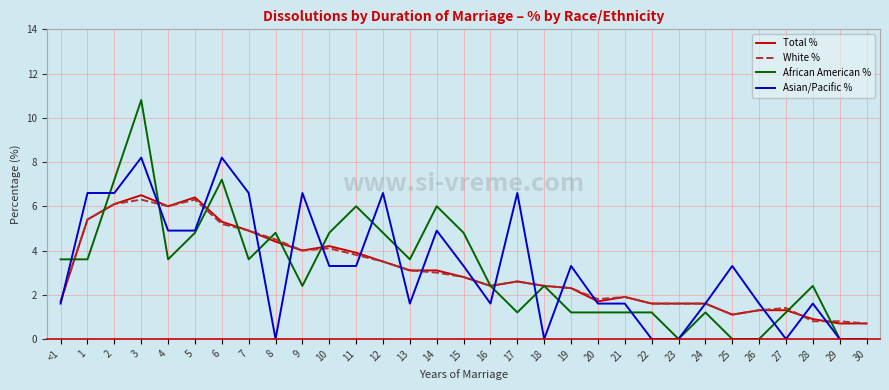

Between which two adjacent categories do Asian/Pacific % and African American % first intersect?

<1 and 1